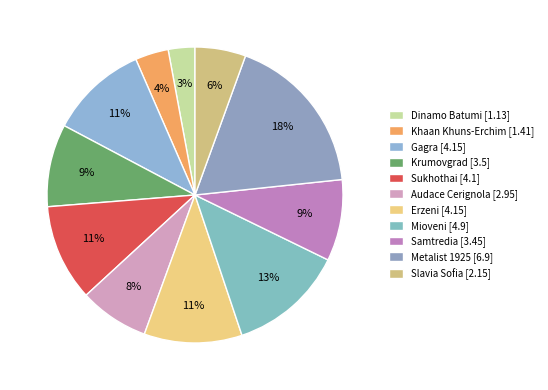

How many slices are in this pie chart?

11